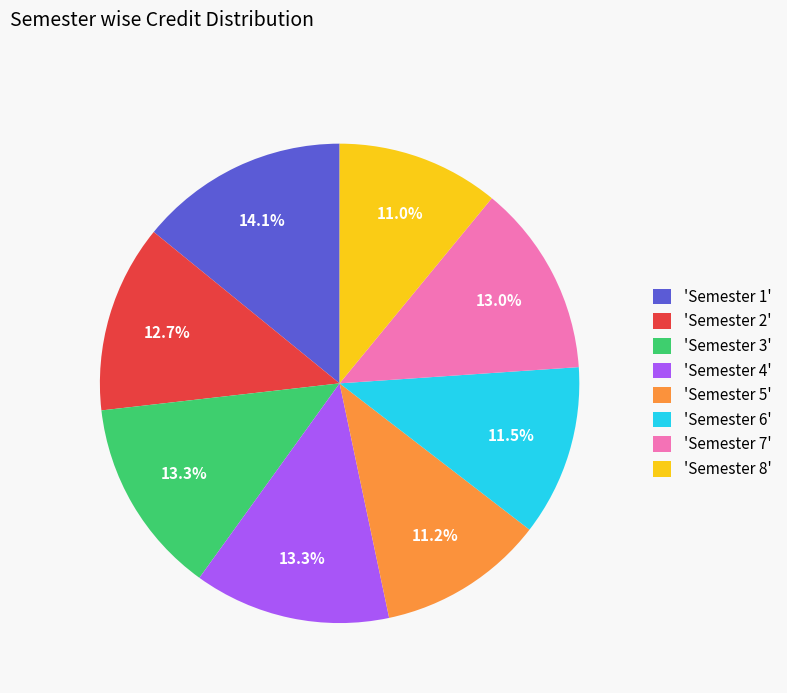

What is the ratio of the value at 'Semester 3' to the value at 'Semester 1'?

0.9